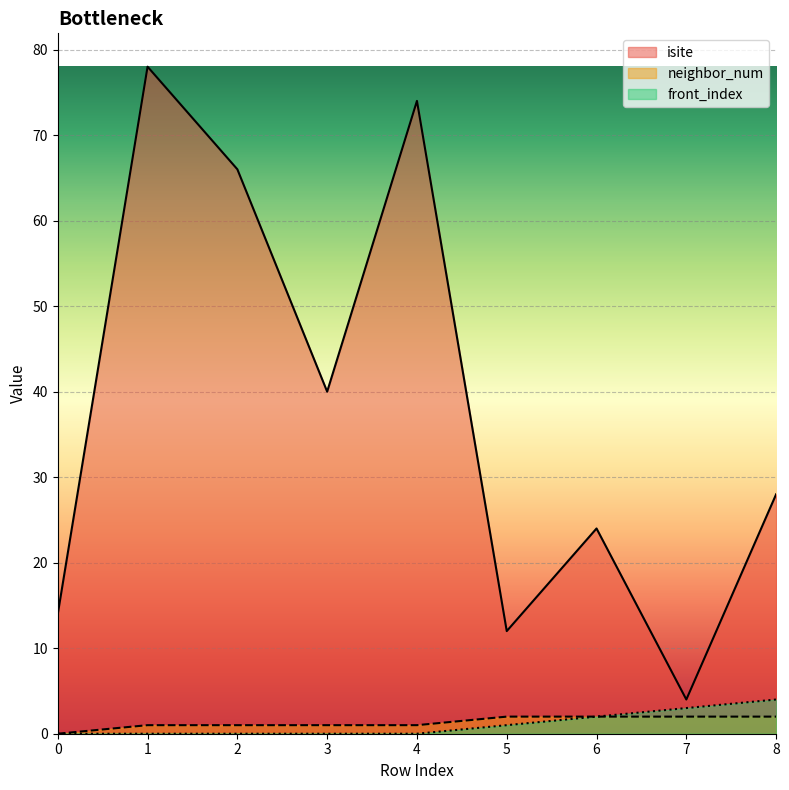

How many data points in neighbor_num are less than 1?

1